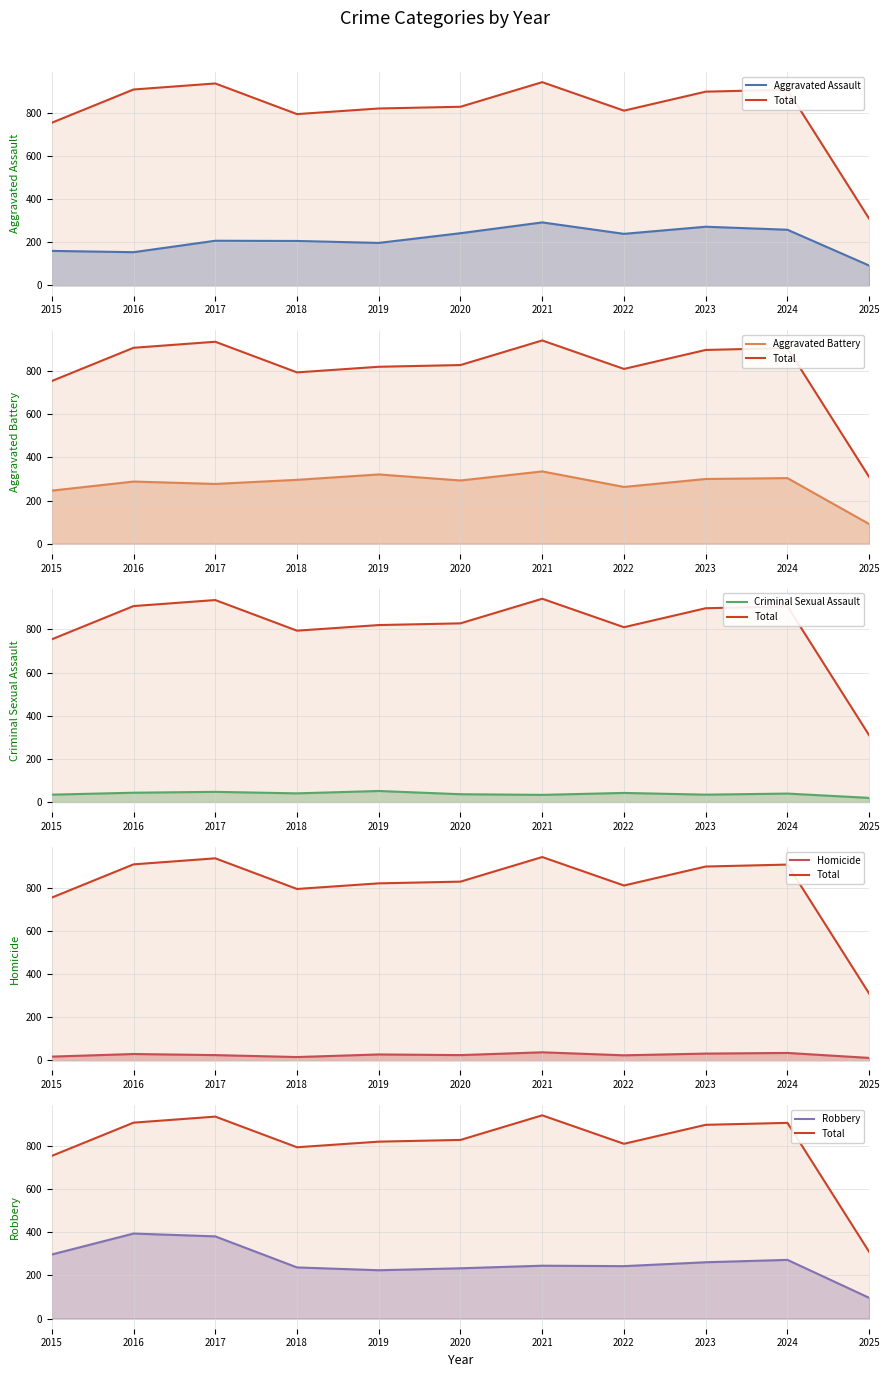

Which series has the largest total across all categories?

Total (line)